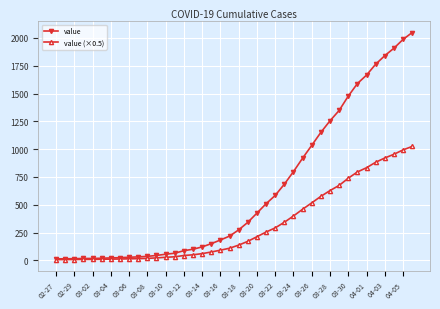

List the series in order of their overall mean, highest first.

value, value (×0.5)